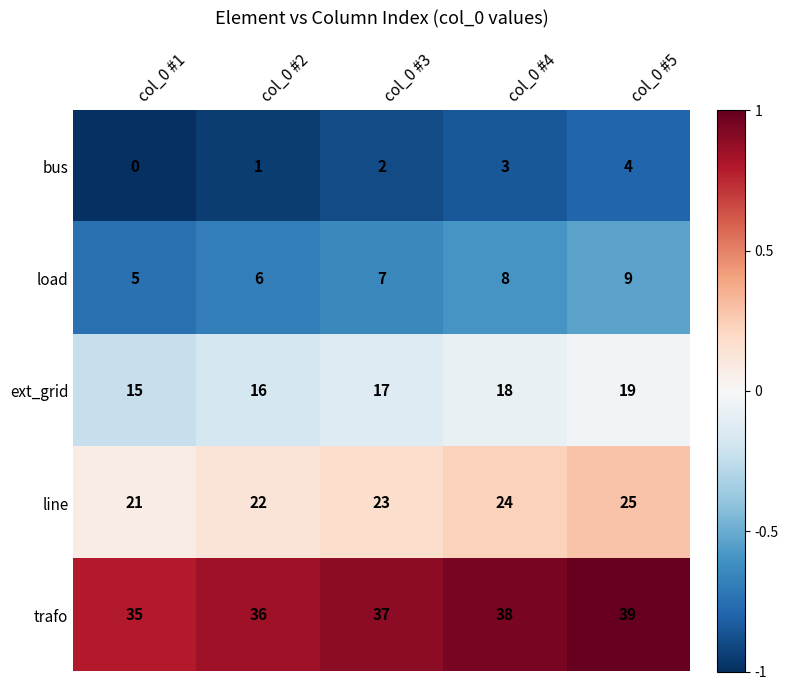

The line series shows 43 at col_0 #5. True or false?

False